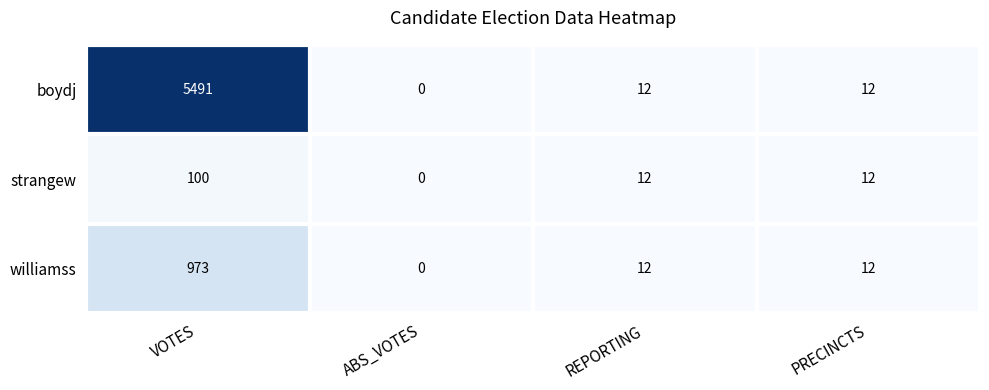

How many series are shown in this chart?

3